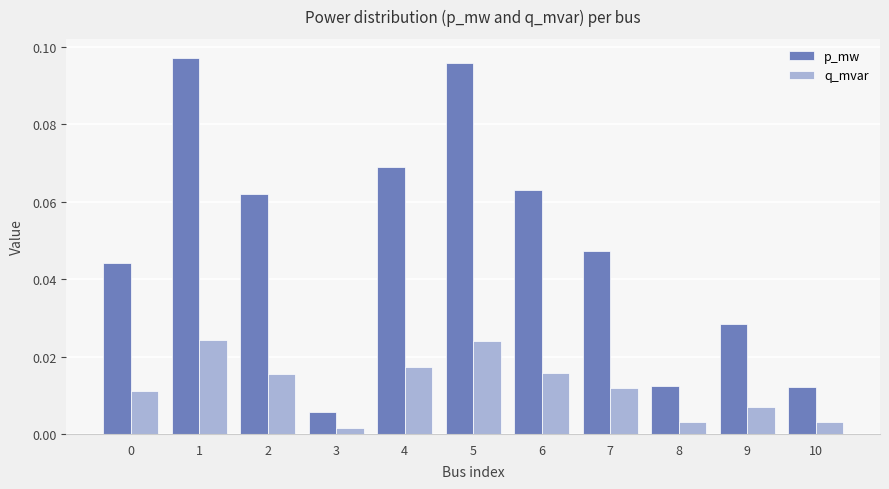

At 9, list the series in order from largest to smallest.

p_mw, q_mvar